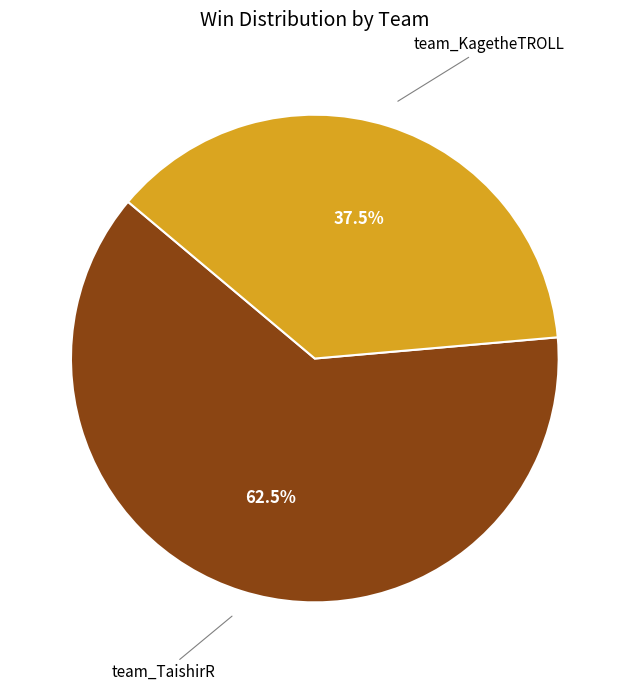

Rank the categories by value from lowest to highest.

team_KagetheTROLL, team_TaishirR